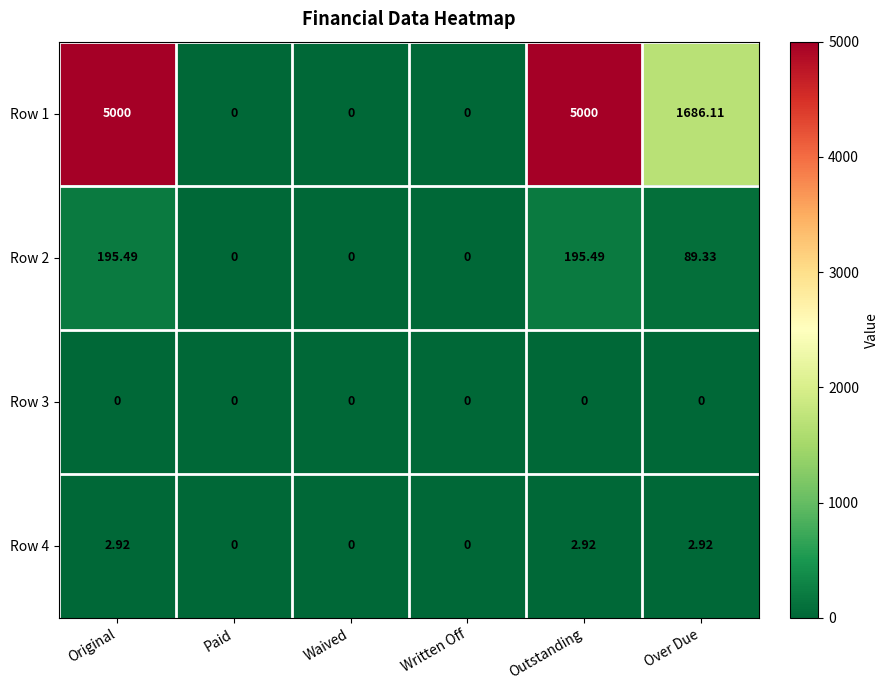

What is the total value across all series at Over Due?

1778.4